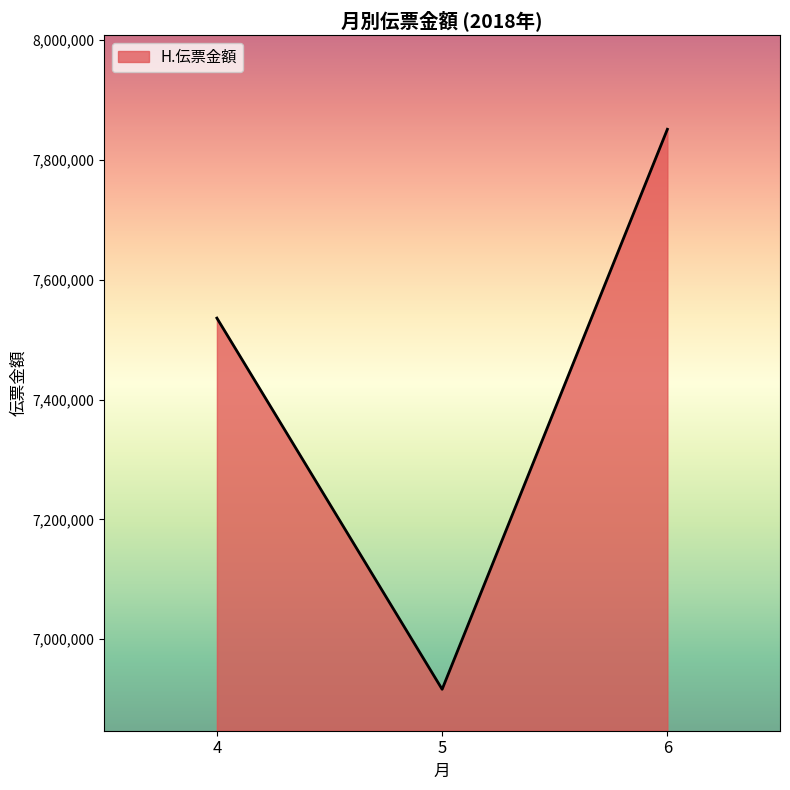

List the labels in order of value, smallest first.

5, 4, 6